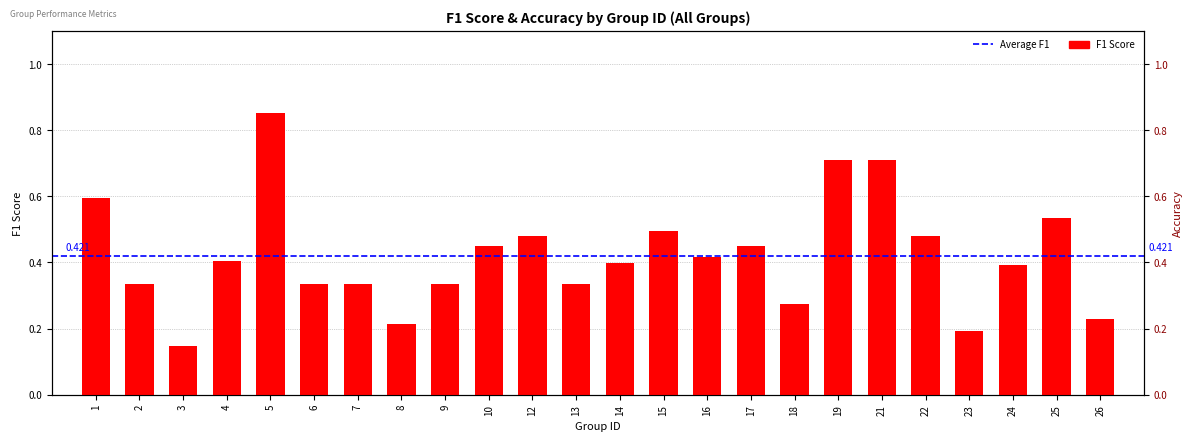

Rank the categories by value from lowest to highest.

3, 23, 8, 26, 18, 2, 6, 7, 9, 13, 24, 14, 4, 16, 10, 17, 12, 22, 15, 25, 1, 19, 21, 5